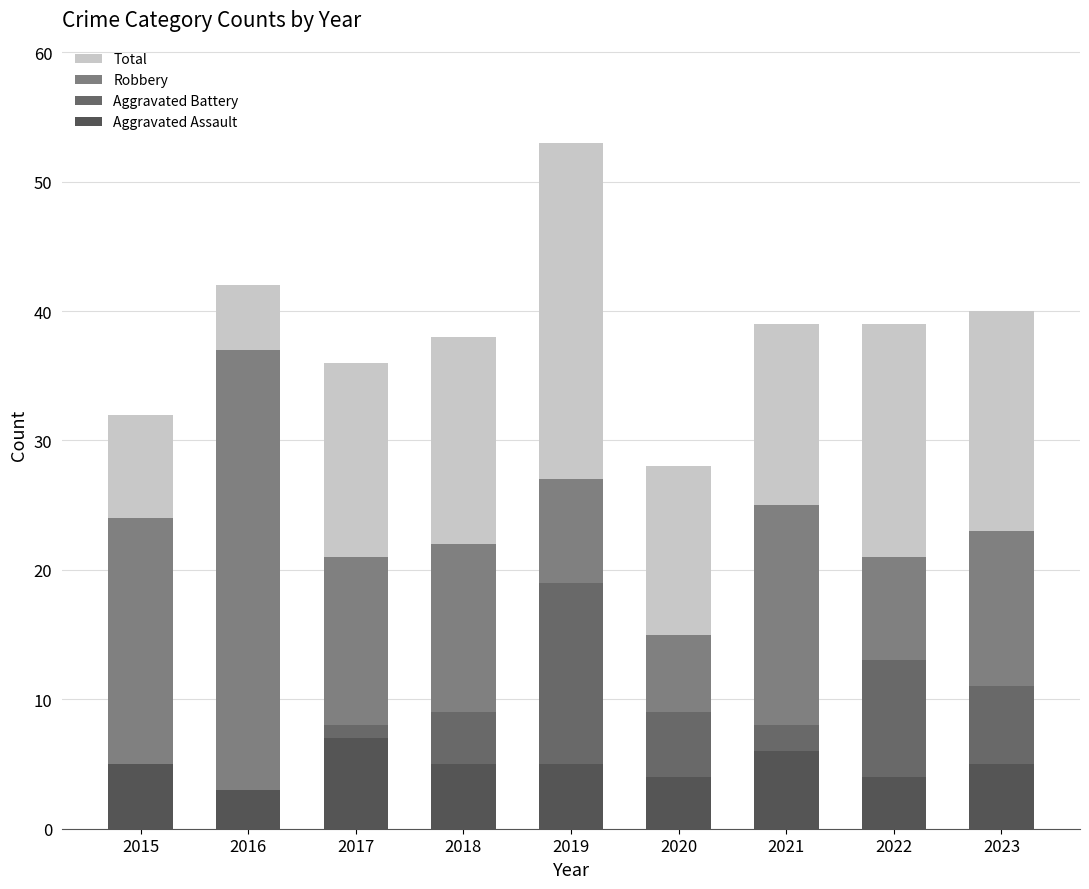

At how many categories does at least one series exceed 7?

9